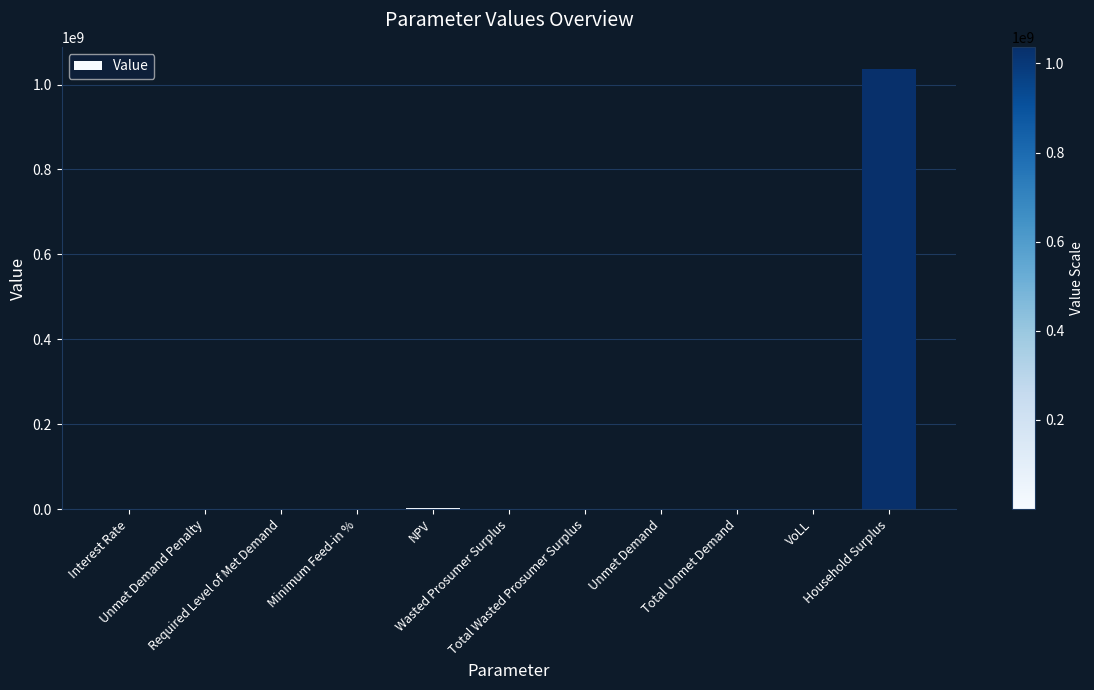

What is the difference between the values at Household Surplus and NPV?

1034151273.6